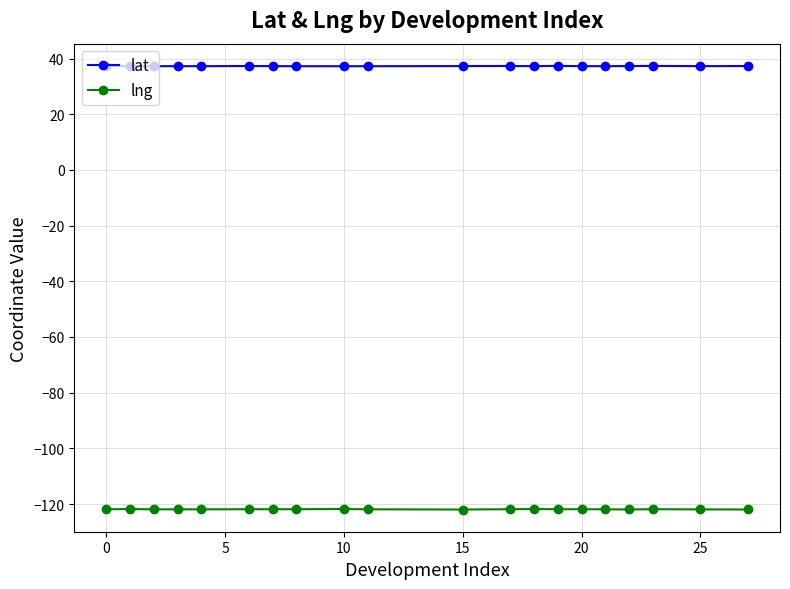

Rank the series by their maximum value, from highest to lowest.

lat, lng